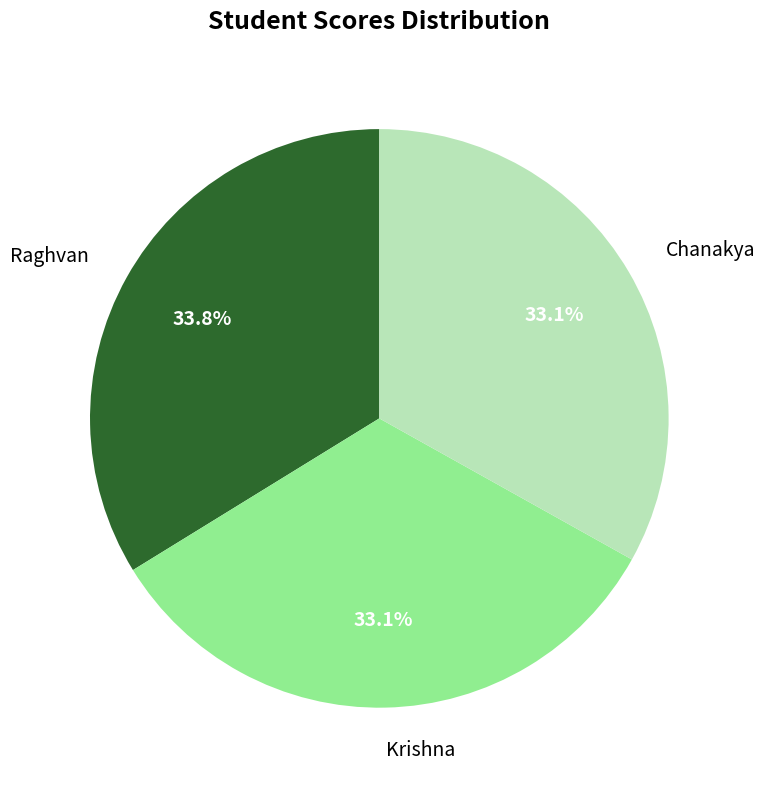

Does Krishna account for over 50% of the chart?

No